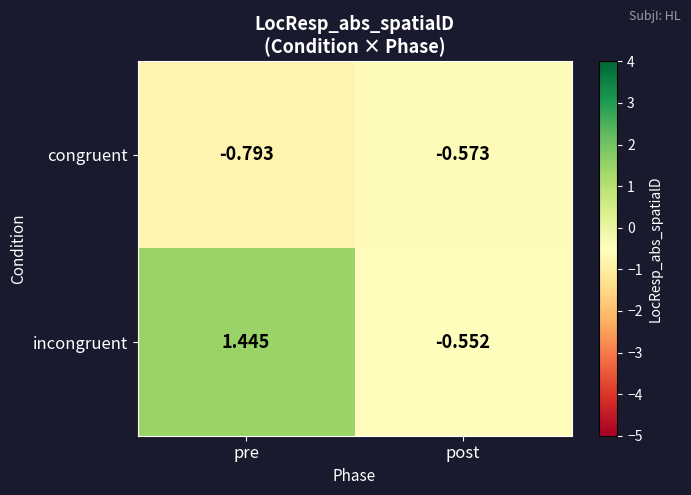

At which category does the chart reach its peak across all series?

pre